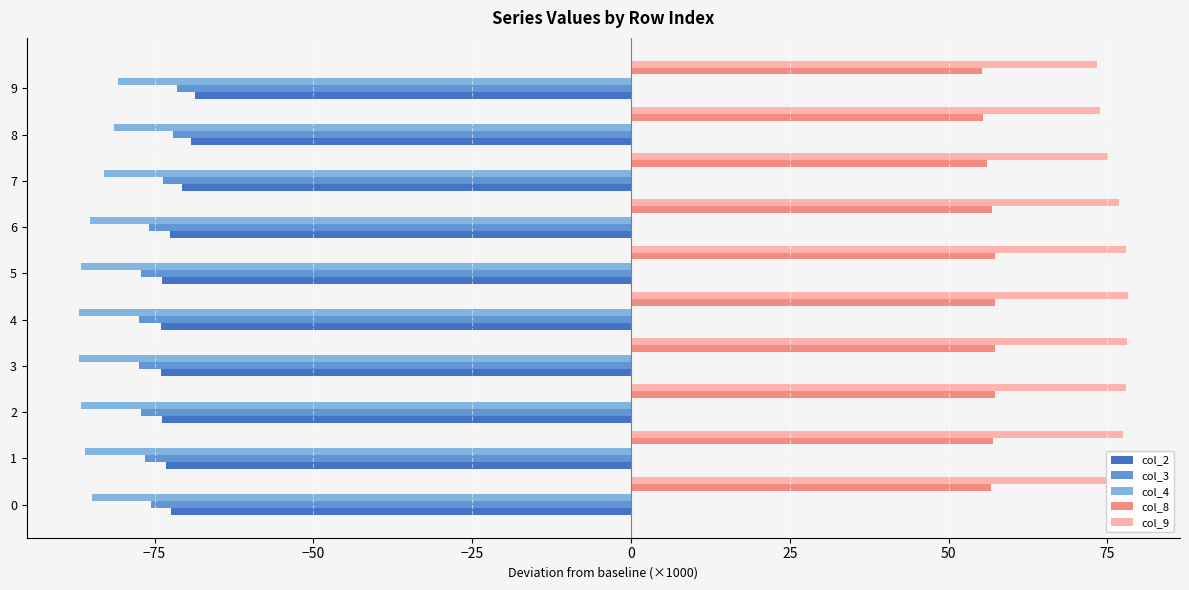

How many data points does each series have?

10